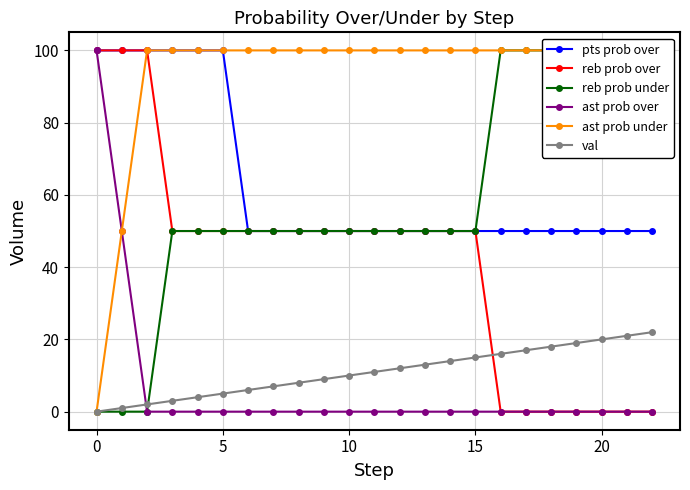

The value of reb prob over at 0 is 100. True or false?

True